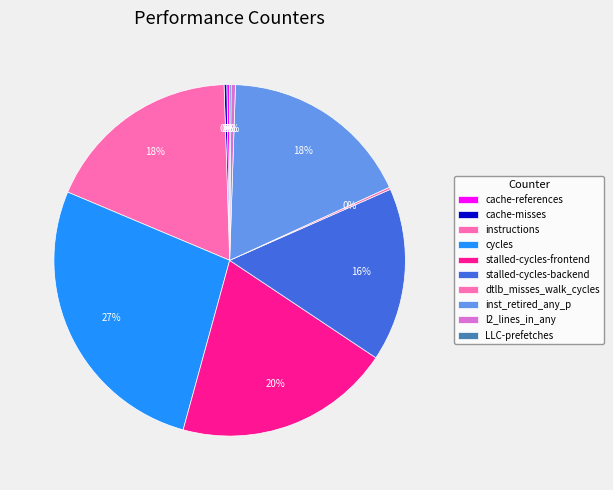

Count the number of slices in the pie.

10